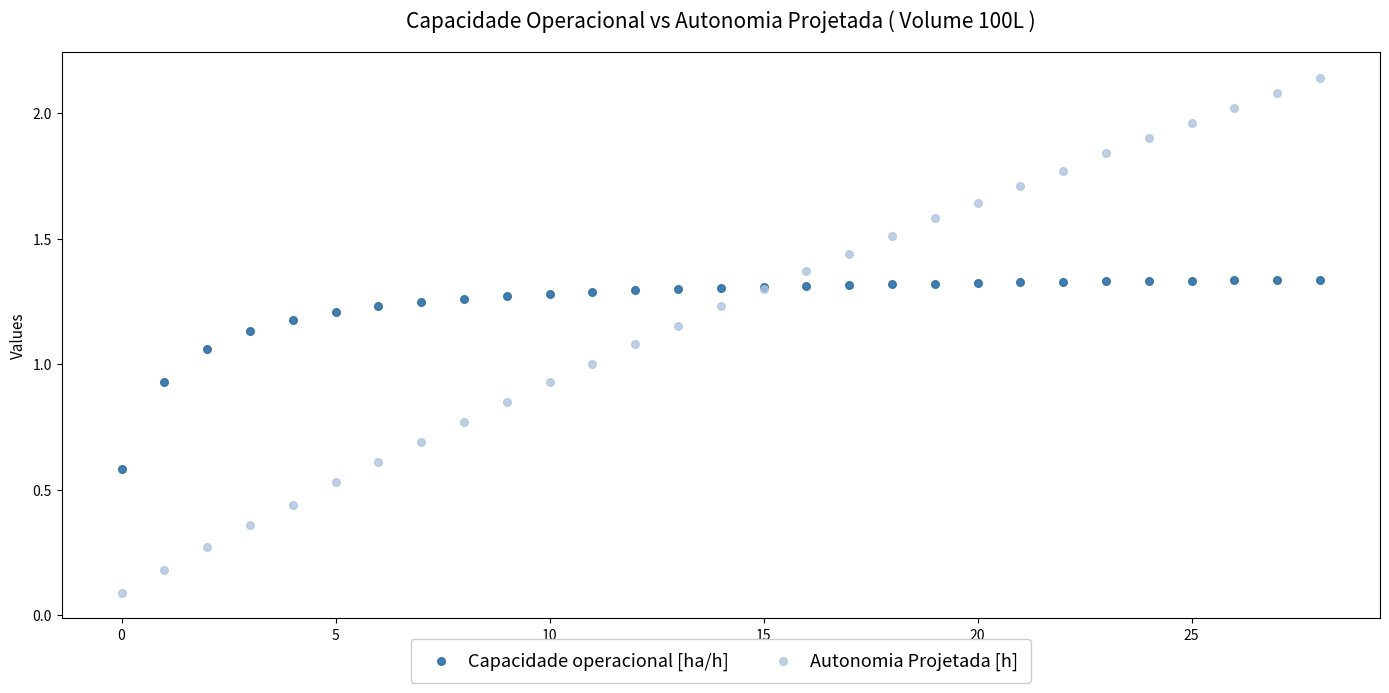

Which series has the widest spread of Y values?

Autonomia Projetada [h]